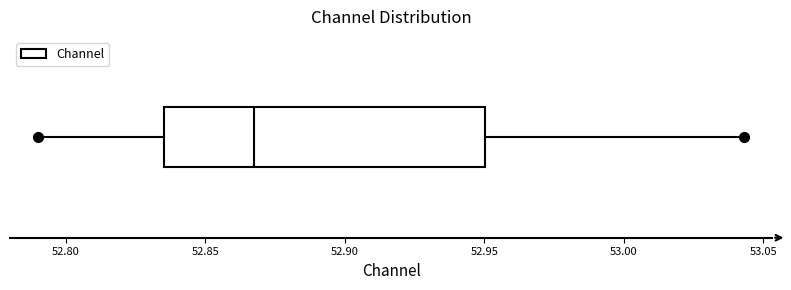

Transcribe this box plot: give where the median line is, the range the box spans, and where the two whiskers end, as read against the x-axis. The values are not printed on the chart, so give them approximately, as read against the axis.

median 52.865, box 52.835 to 52.950, whiskers 52.790 to 53.045